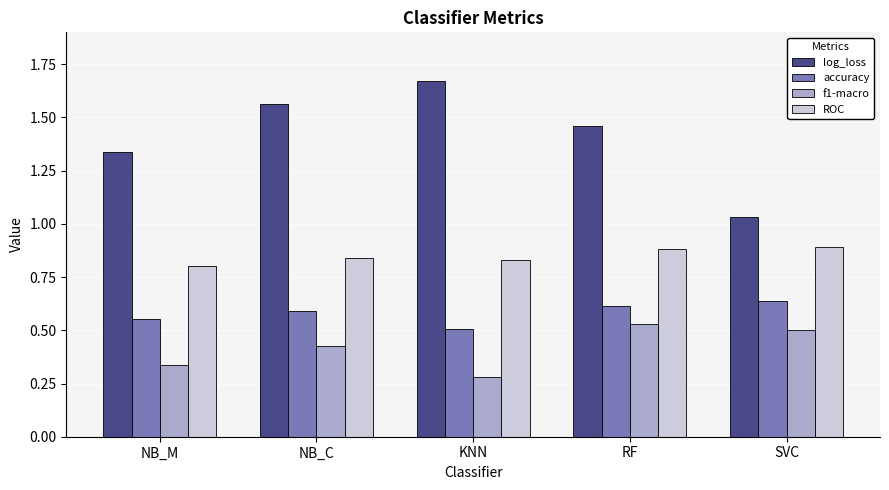

Rank the series by their average value, from lowest to highest.

f1-macro, accuracy, ROC, log_loss